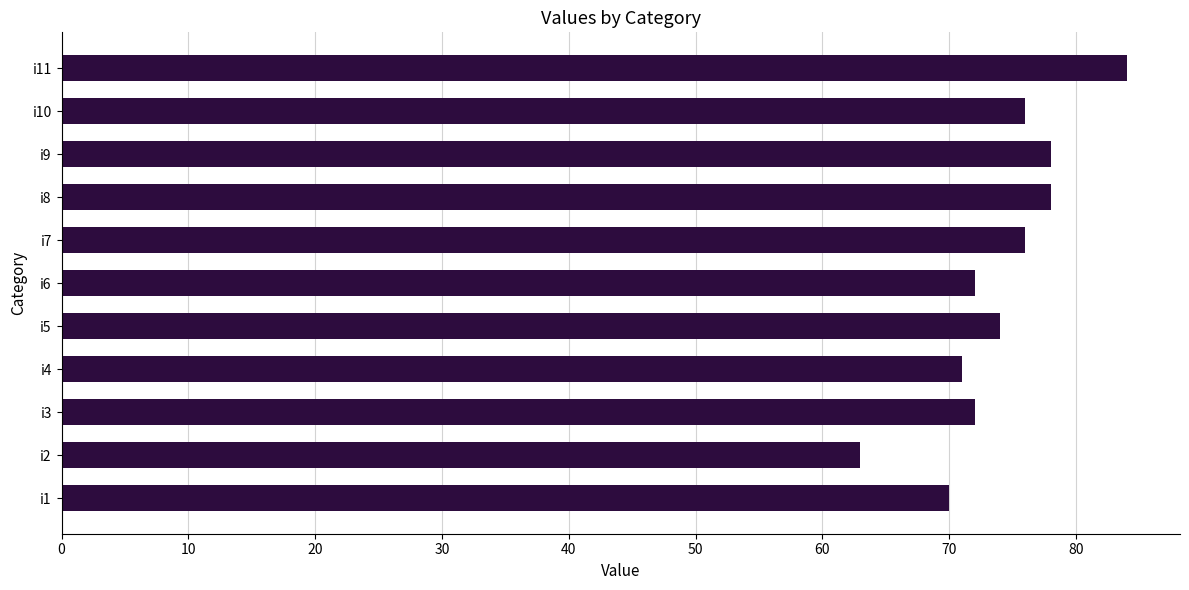

Reading bottom to top, transcribe all the data shown in this chart.

i1=70	i2=63	i3=72	i4=71	i5=74	i6=72	i7=76	i8=78	i9=78	i10=76	i11=84